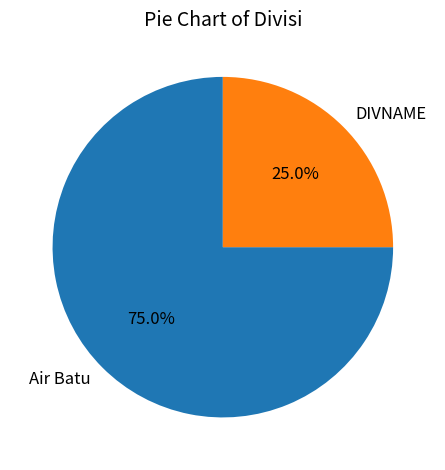

To the nearest percent, what is the difference between the largest and smallest slice percentages?

50%